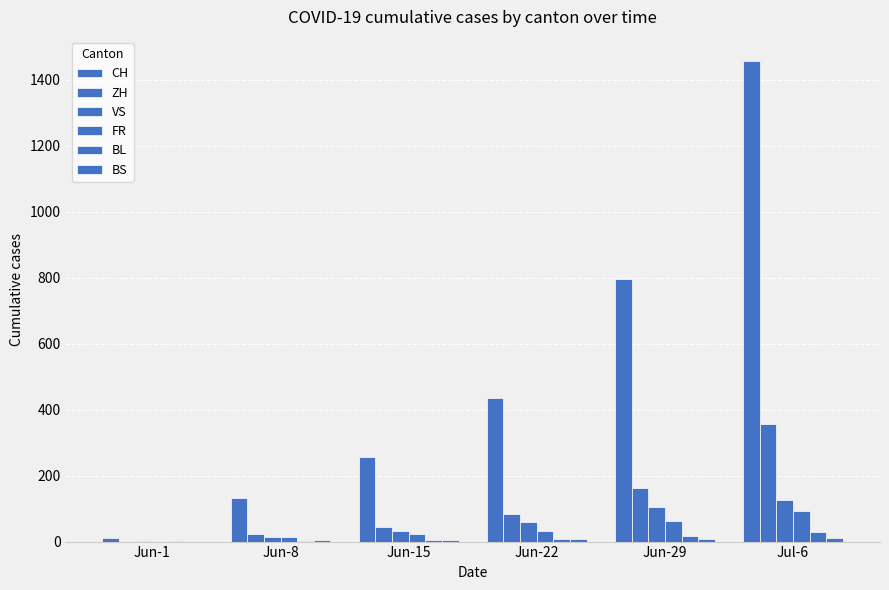

Rank the series at Jun-1 from lowest to highest value.

ZH, FR, BS, VS, BL, CH